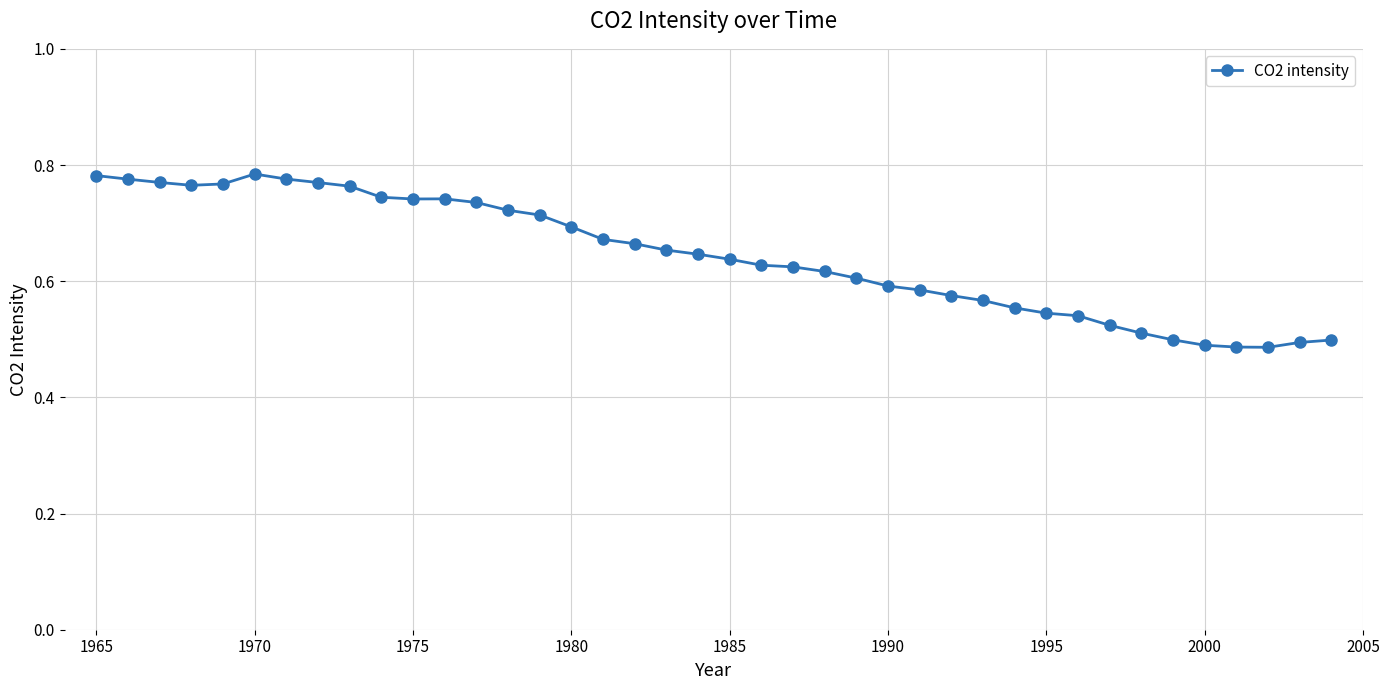

Count the values in the range 0 to 1.

40